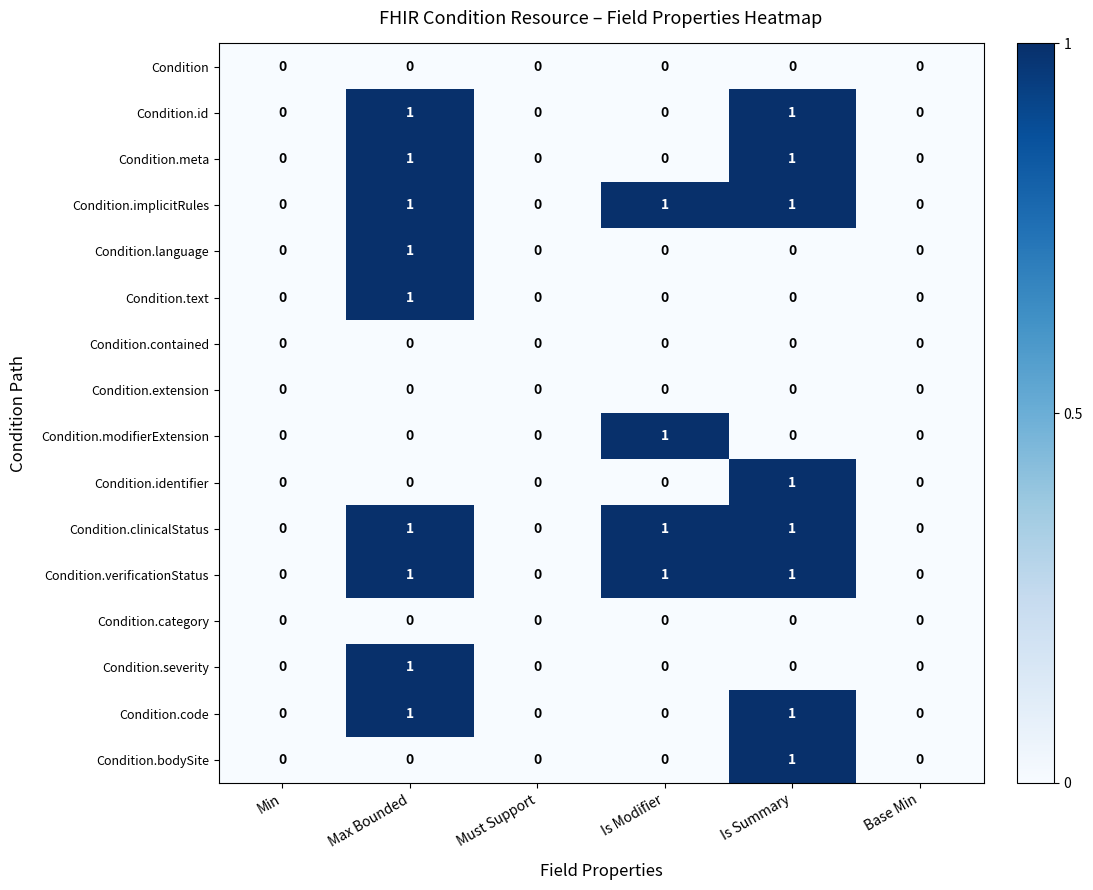

How many Condition.implicitRules values are between 0 and 1?

6